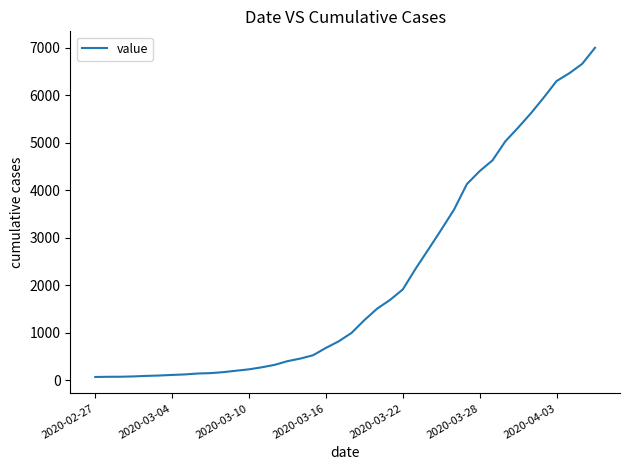

What is the difference between the maximum and minimum values?

6930